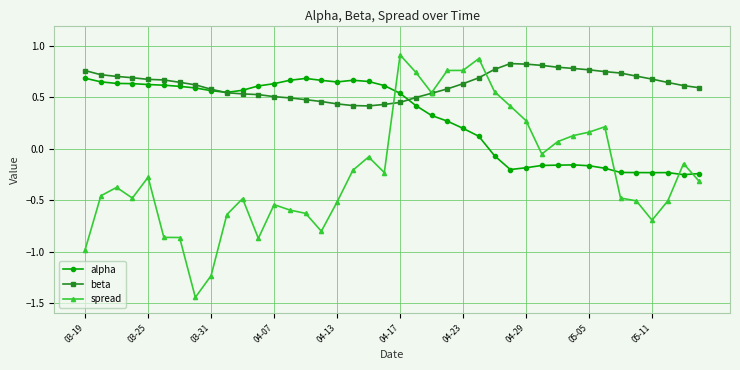

Which series has the largest range (max minus min)?

spread